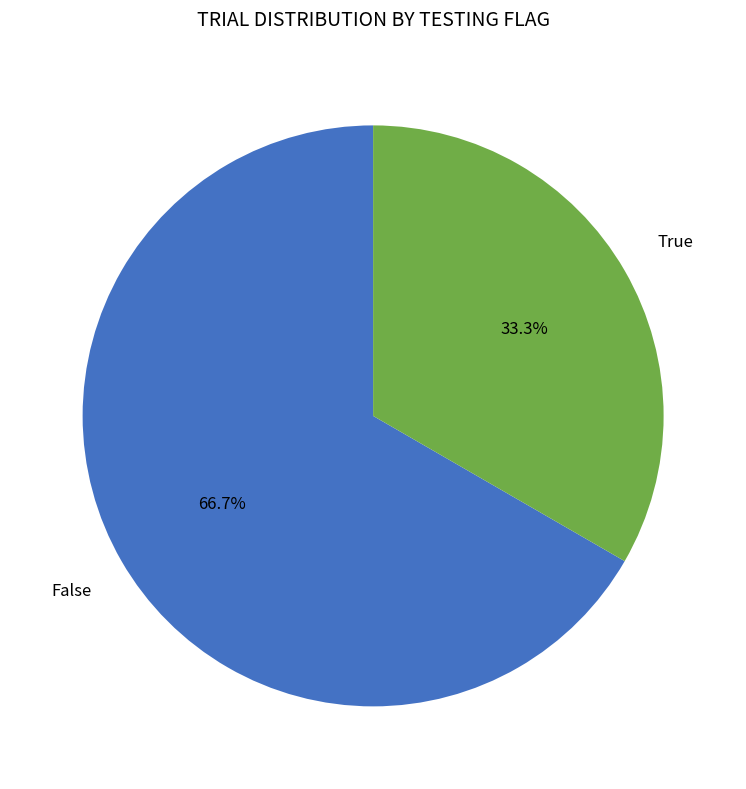

What percentage is NOT represented by True?

66.7%